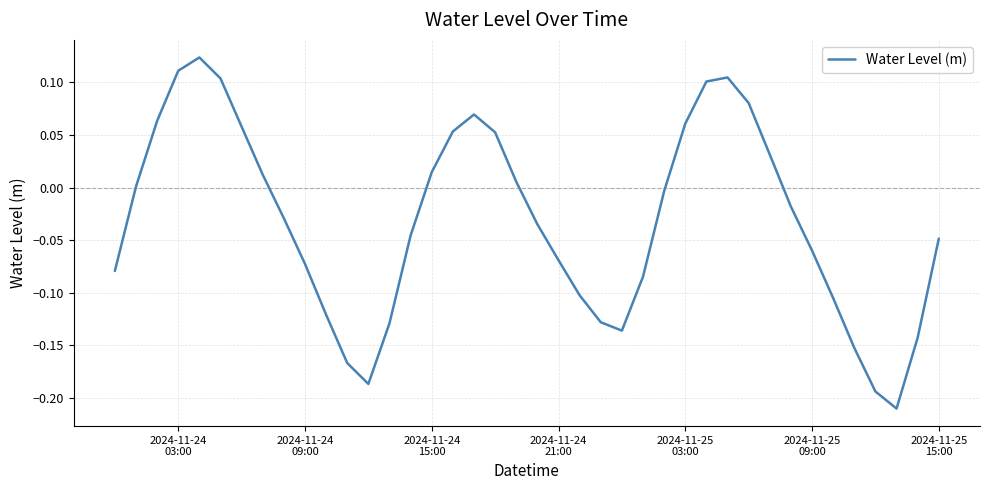

What is the difference between the maximum and minimum values?

0.3